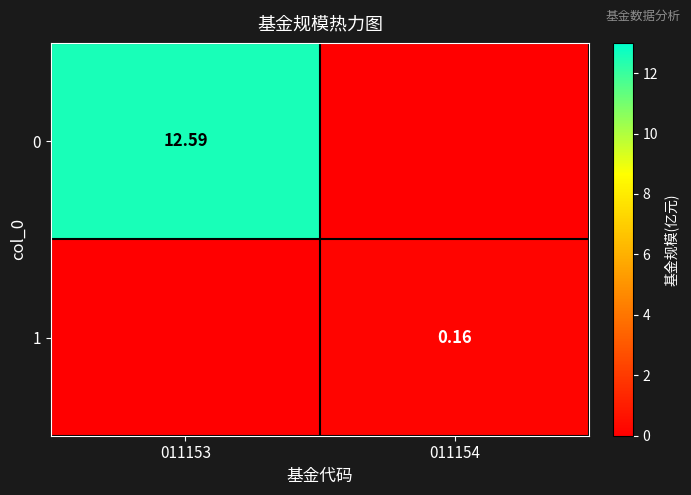

Rank the series by their maximum value, from highest to lowest.

0, 1